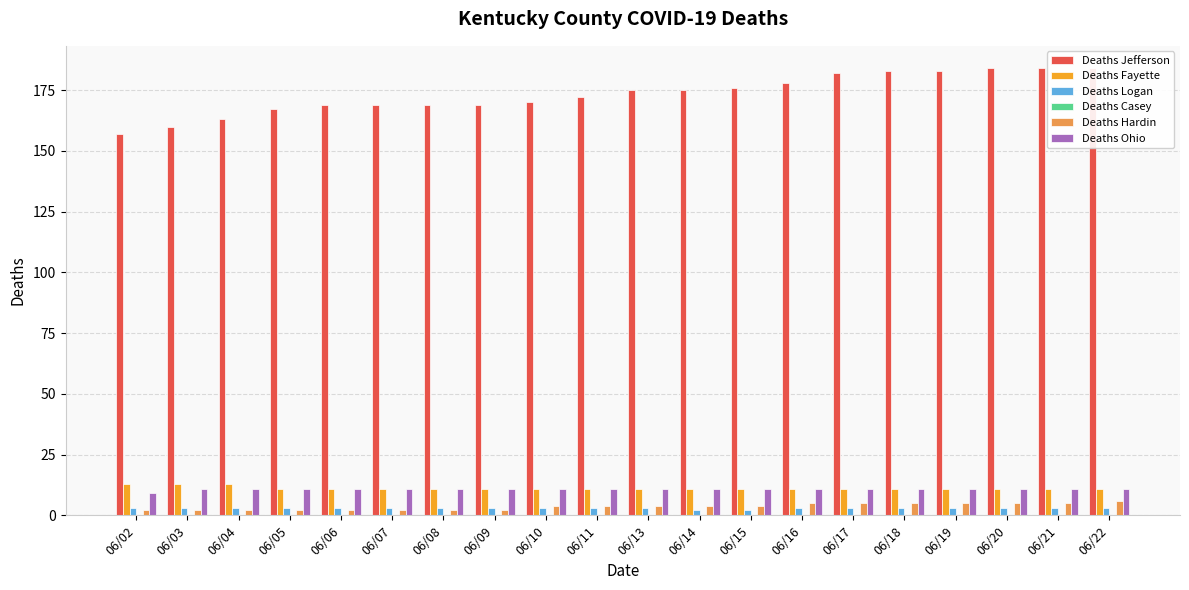

What is the difference between the highest and lowest values at 06/13?

175